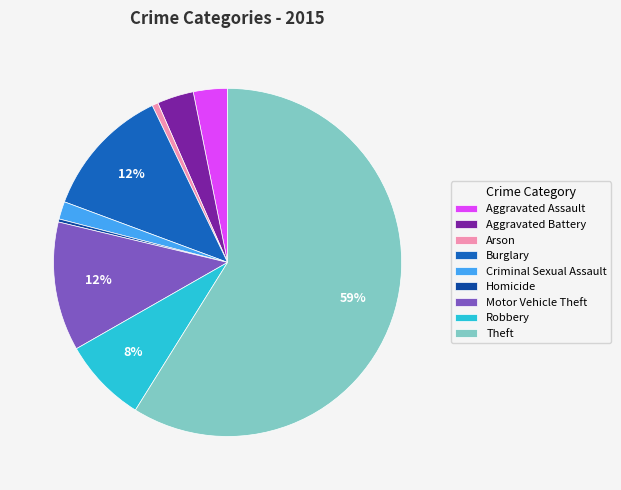

Count the number of slices in the pie.

9